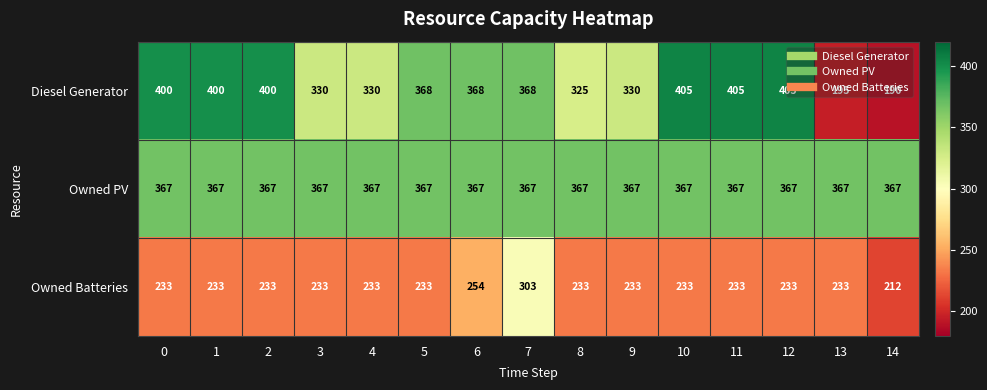

What is the greatest value displayed?

405